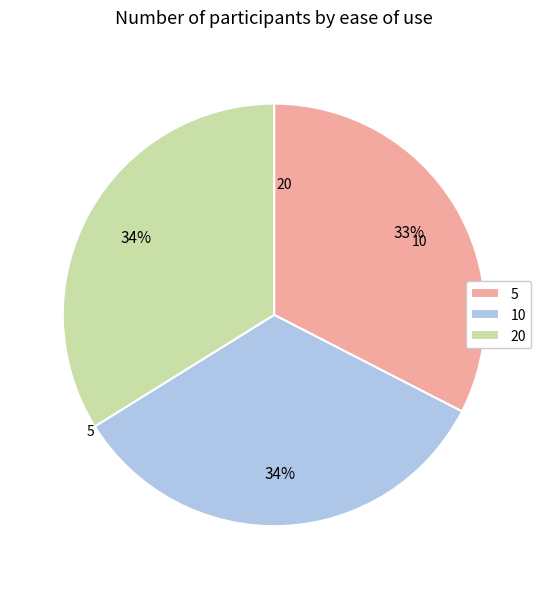

To the nearest percent, what is the combined percentage of 10 and 5?

66%